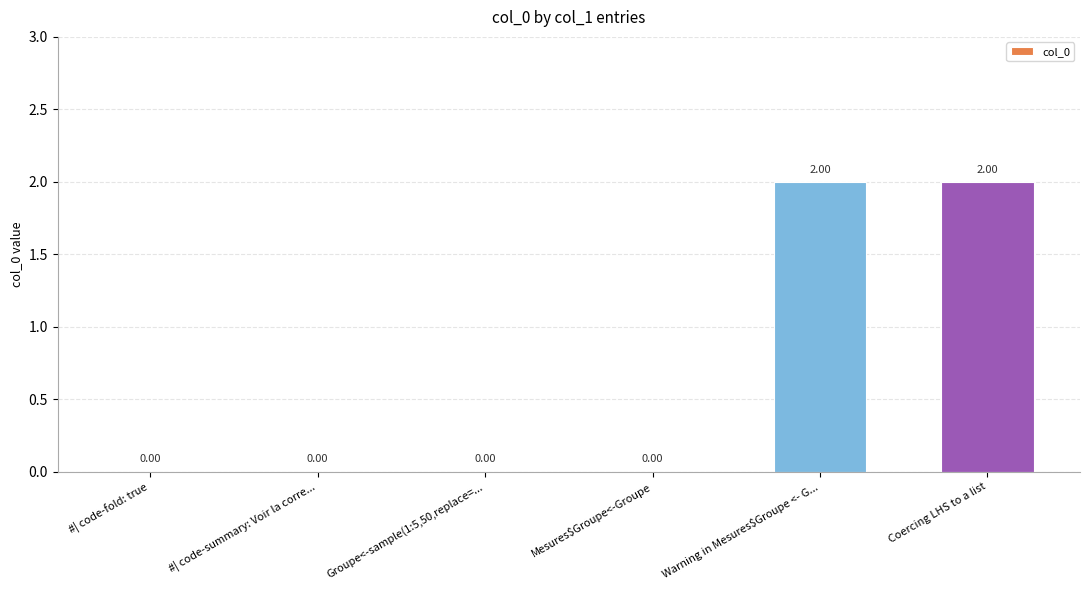

What is the average value?

1